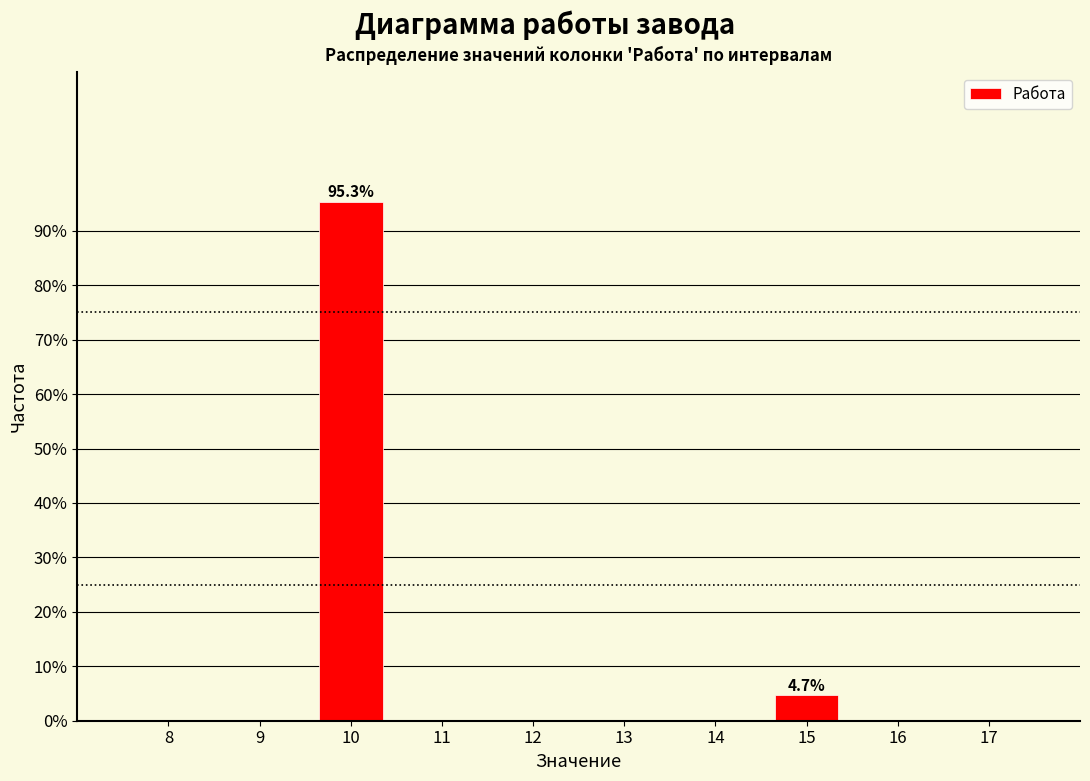

Reading right to left, transcribe all the data shown in this chart.

15=4.7	10=95.3